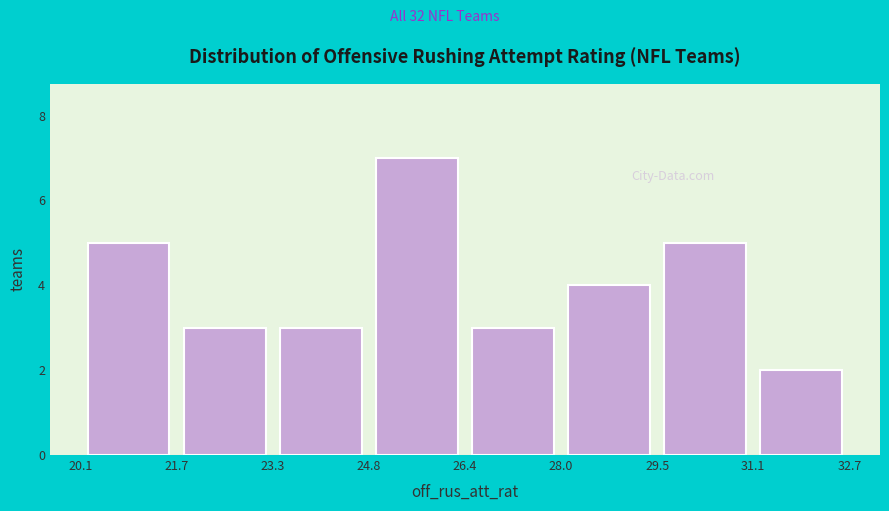

What is the height of the bar covering 26.4 to 28.0 on the x-axis? The values are not printed on the chart, so give them approximately, as read against the axis.

3